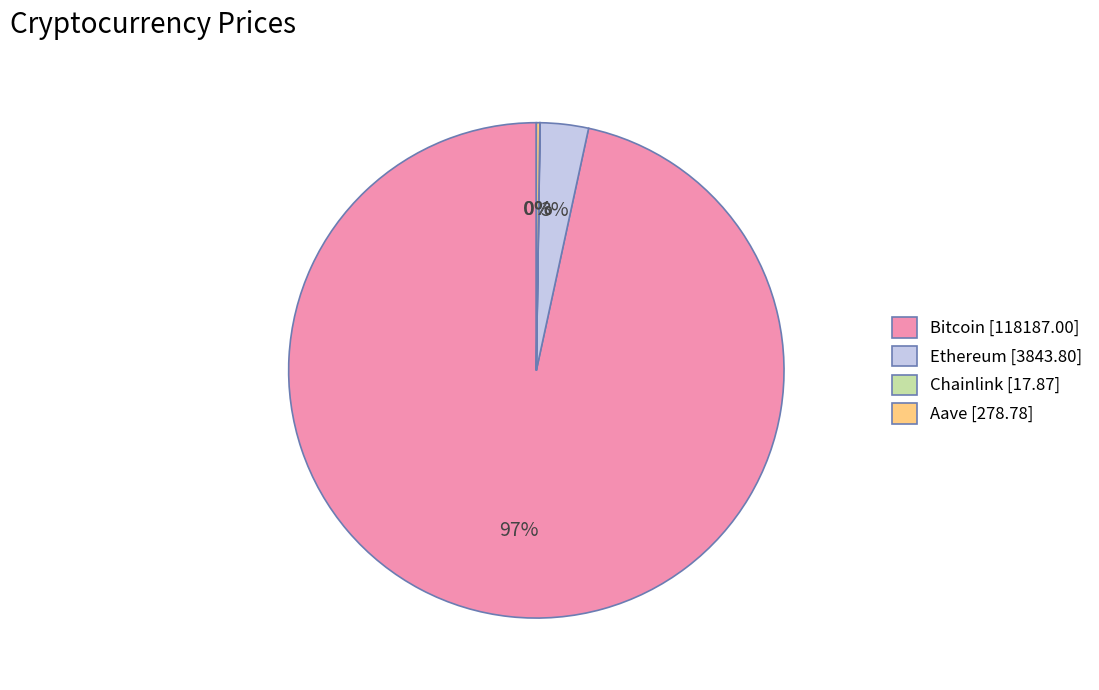

True or false: Bitcoin accounts for 97% of the total.

True